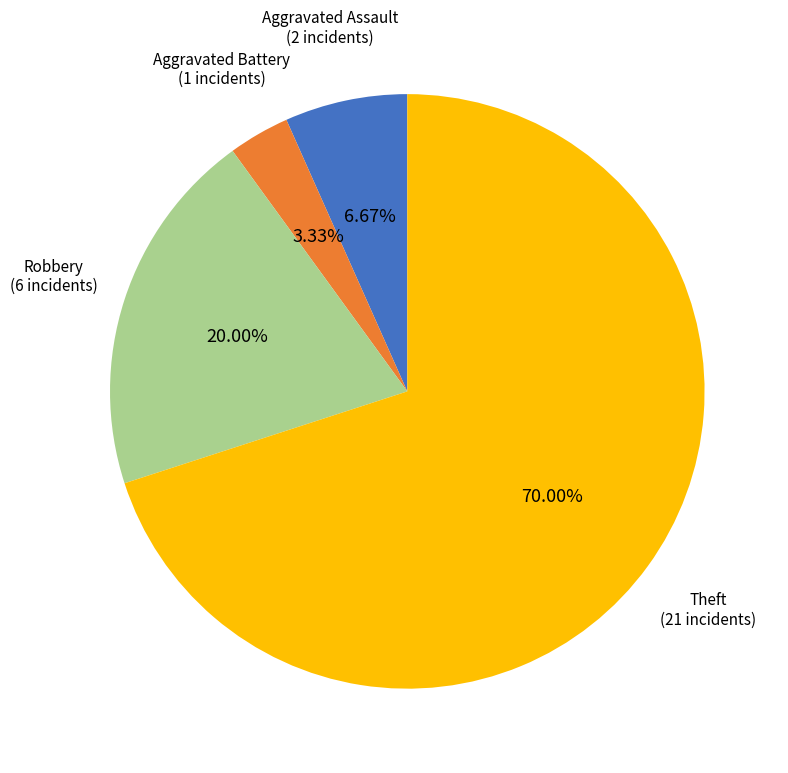

Is there a majority slice in this chart?

Yes